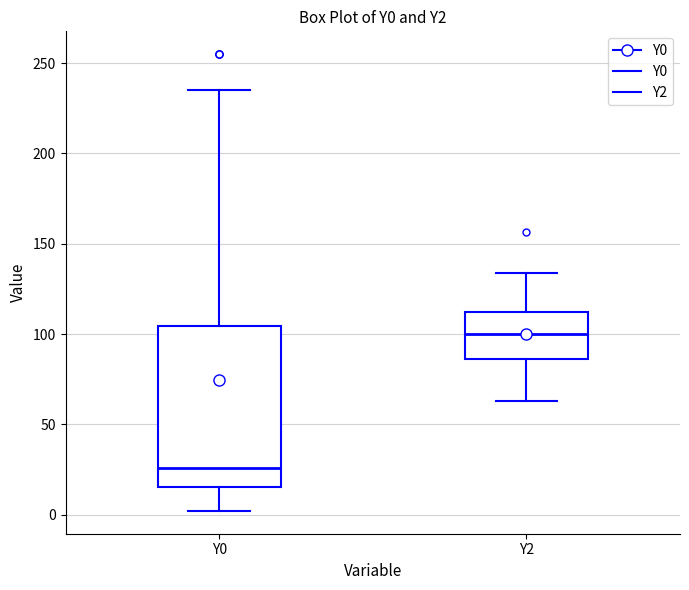

Which box is the tallest, from its lower edge to its upper edge?

Y0